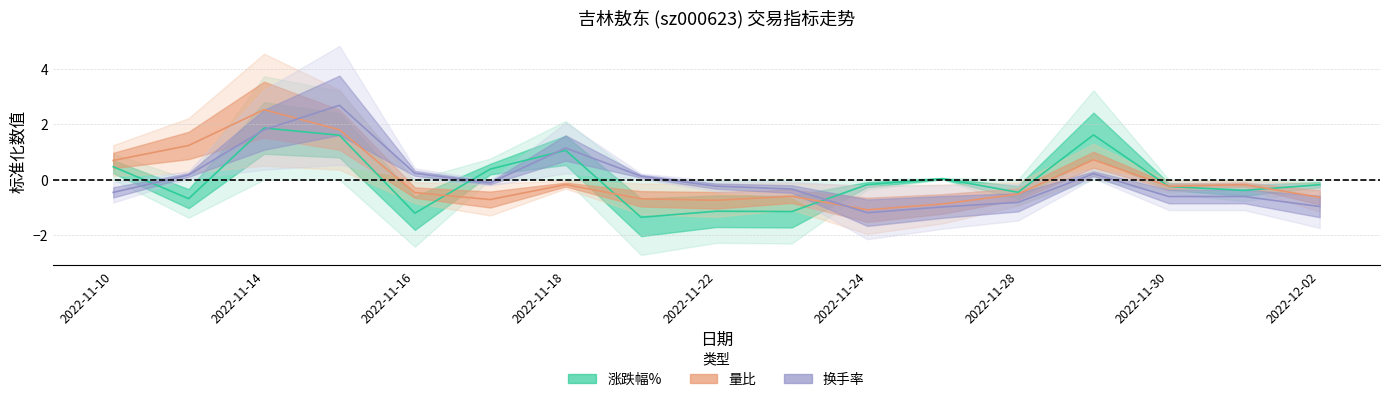

How many values in the 量比 series are below 0?

12